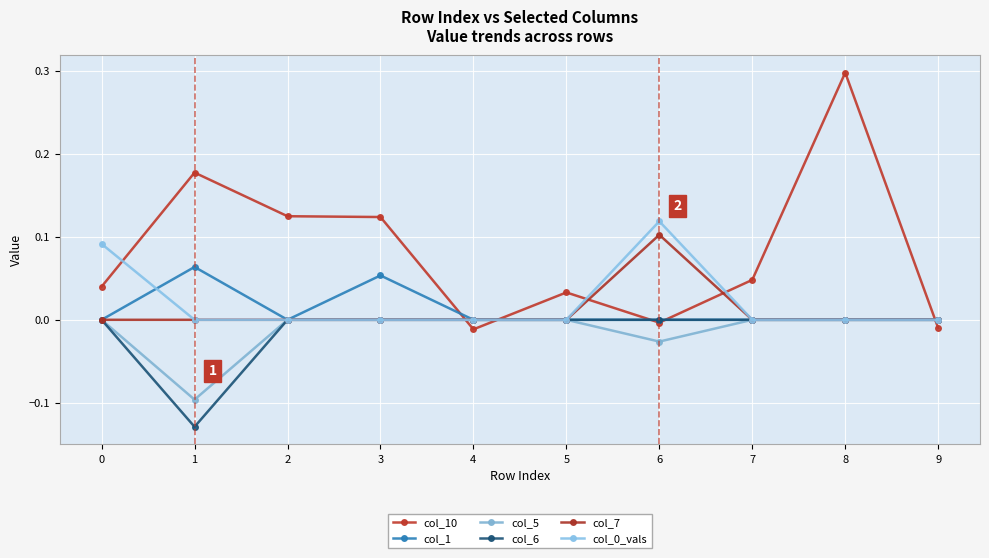

Is the value of col_7 at 1 greater than the value of col_5 at 3?

No